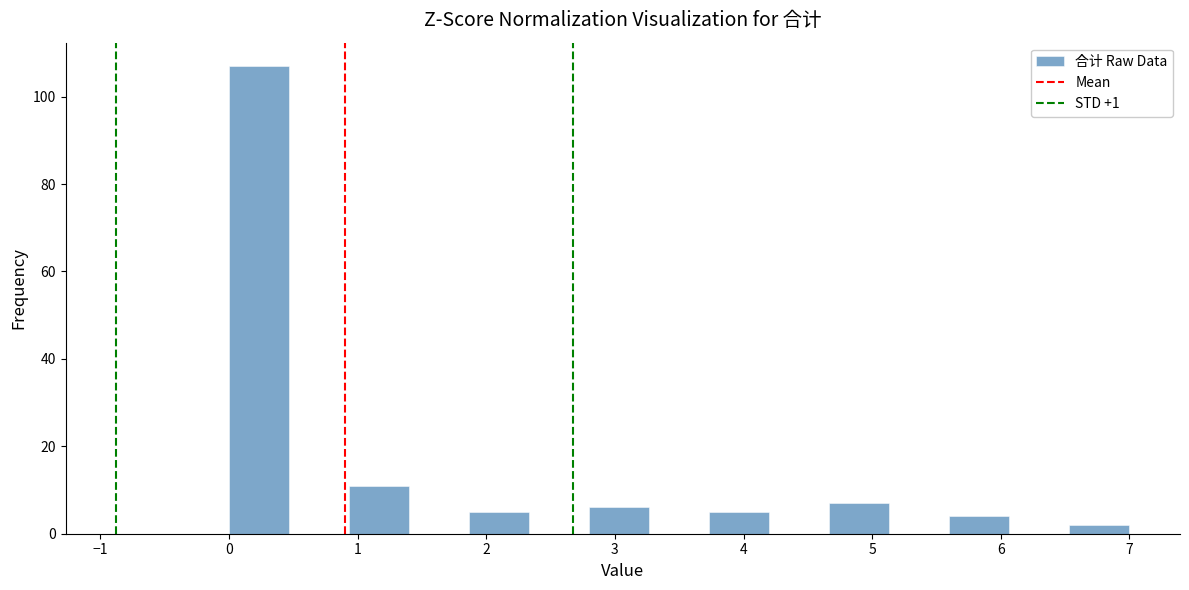

Reading left to right, list every bar in this chart as the range it spans on the x-axis followed by its height. Neither the bar edges nor the heights are printed on the chart, so give them approximately, as read against the axes.

0.0 to 0.5: 108
0.5 to 0.9: 0
0.9 to 1.4: 12
1.4 to 1.9: 0
1.9 to 2.3: 6
2.3 to 2.8: 0
2.8 to 3.3: 6
3.3 to 3.7: 0
3.7 to 4.2: 6
4.2 to 4.7: 0
4.7 to 5.1: 8
5.1 to 5.6: 0
5.6 to 6.1: 4
6.1 to 6.5: 0
6.5 to 7.0: 2